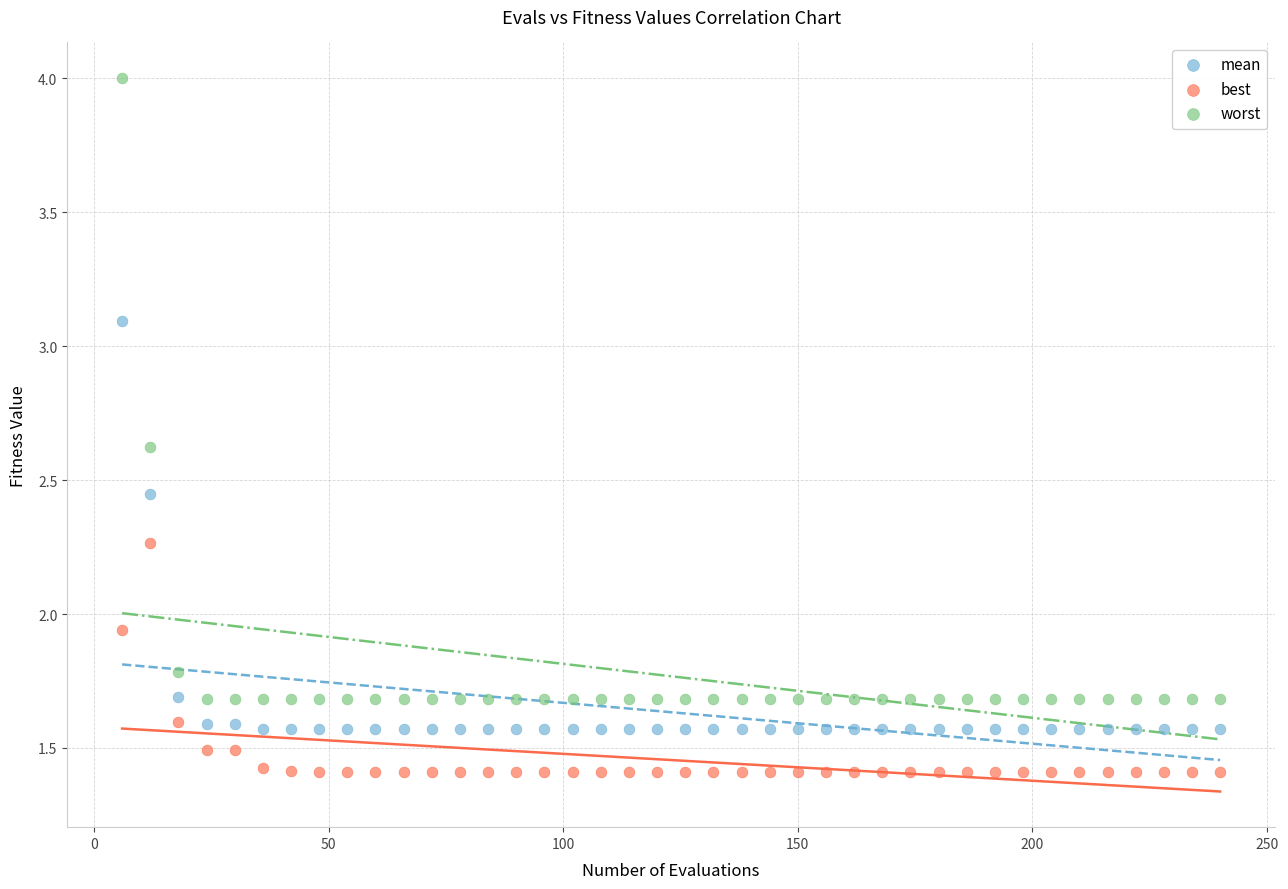

In the mean series, what Y value is closest to 2?

1.7